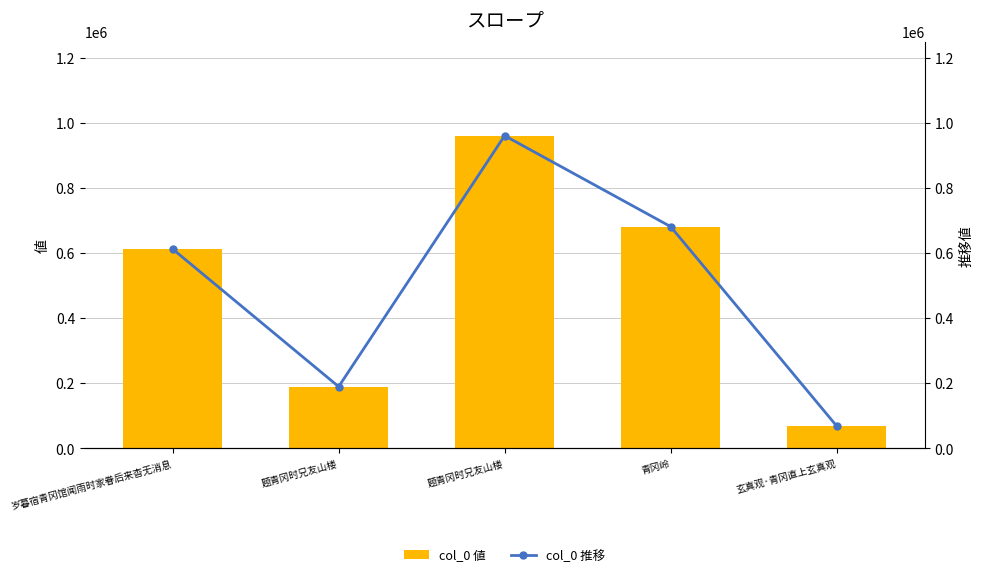

Reading left to right, transcribe all the data shown in this chart.

col_0 値: 611890	189447	960055	680869	68858
col_0 推移: 611890	189447	960055	680869	68858